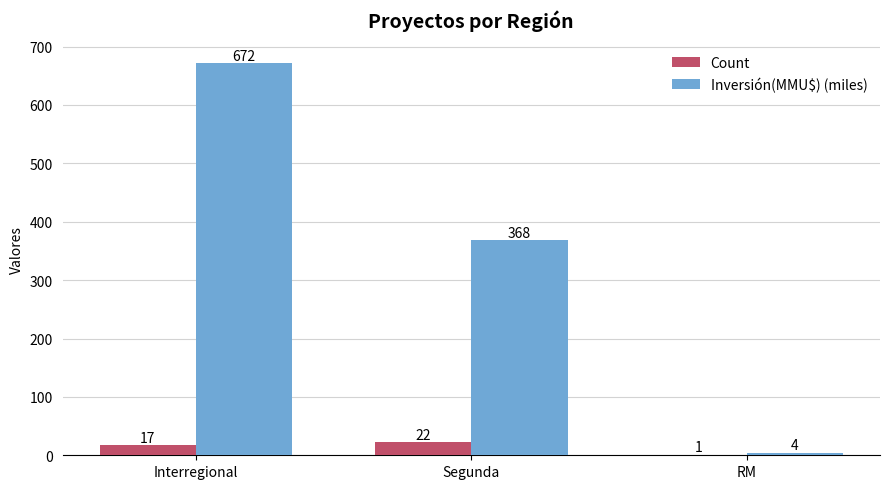

How many groups of bars are there?

3